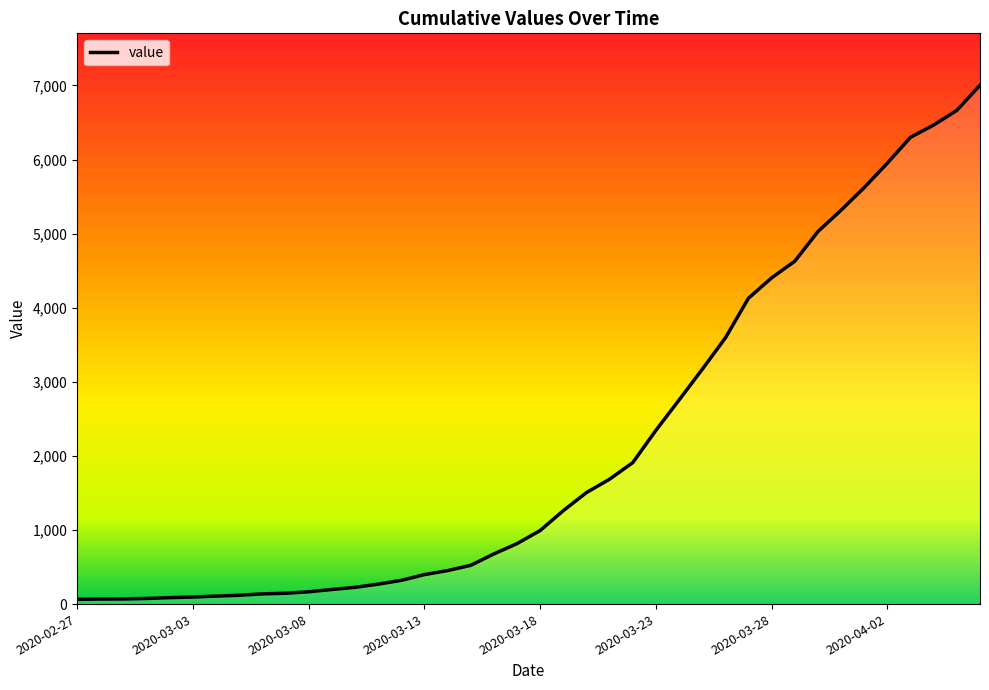

What is the label of the 1st point from the left?

2020-02-27